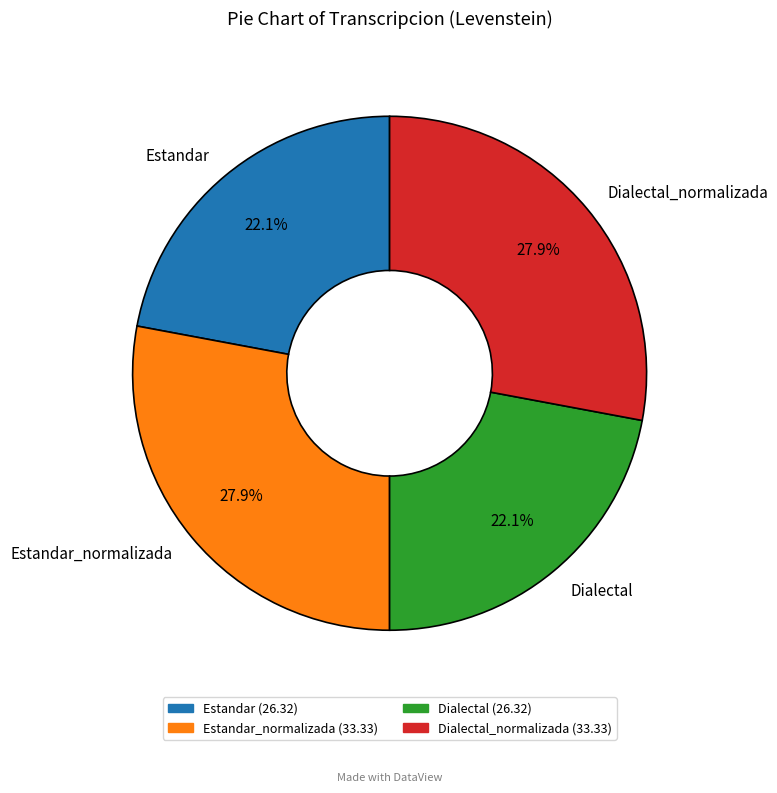

Does Dialectal_normalizada account for over 50% of the chart?

No